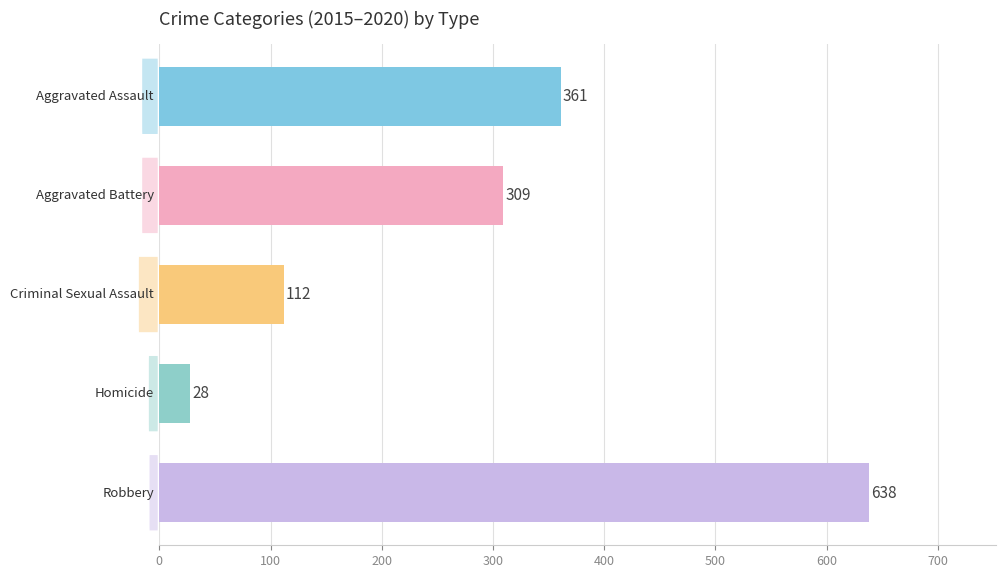

What is the value of the 2nd bar from the top?

309